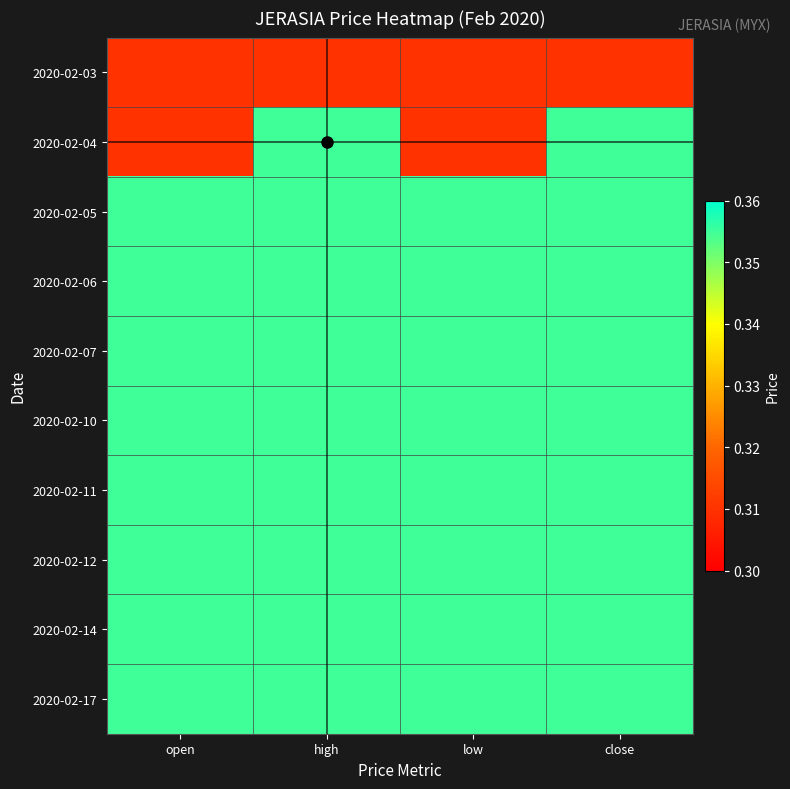

Reading right to left, list all the values displayed in this chart.

2020-02-03: close=0.3	low=0.3	high=0.3	open=0.3
2020-02-04: close=0.4	low=0.3	high=0.4	open=0.3
2020-02-05: close=0.4	low=0.4	high=0.4	open=0.4
2020-02-06: close=0.4	low=0.4	high=0.4	open=0.4
2020-02-07: close=0.4	low=0.4	high=0.4	open=0.4
2020-02-10: close=0.4	low=0.4	high=0.4	open=0.4
2020-02-11: close=0.4	low=0.4	high=0.4	open=0.4
2020-02-12: close=0.4	low=0.4	high=0.4	open=0.4
2020-02-14: close=0.4	low=0.4	high=0.4	open=0.4
2020-02-17: close=0.4	low=0.4	high=0.4	open=0.4